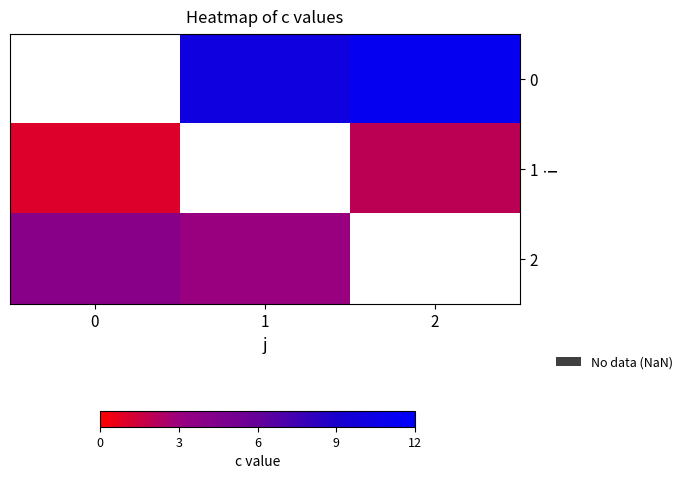

True or false: 0 has a value of 4.5 at 1.

False